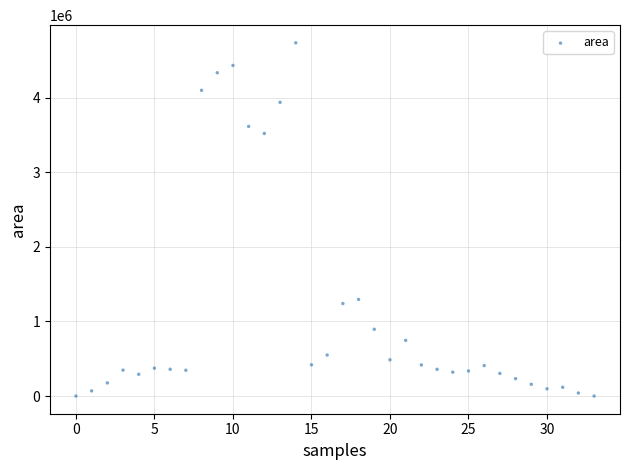

What Y value in the scatter plot is closest to 2368750?

1296250